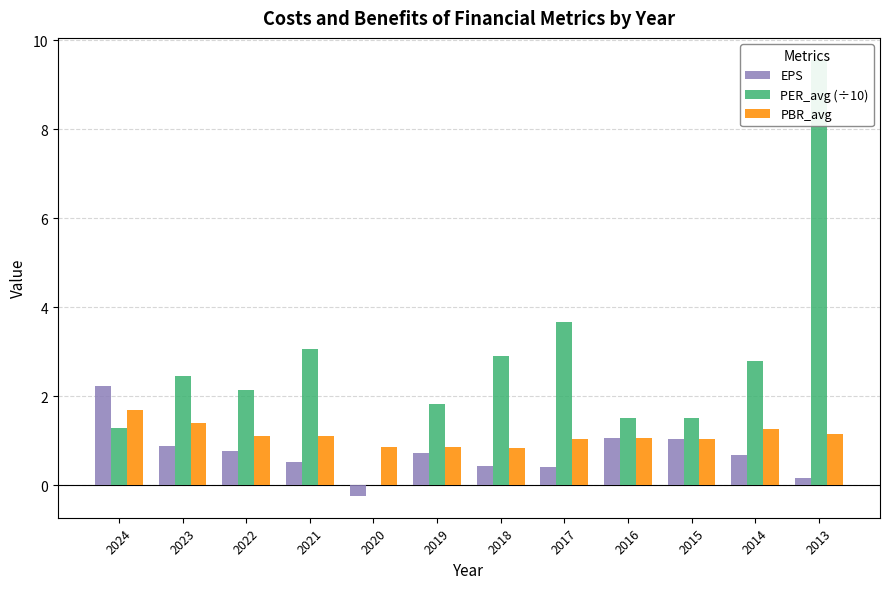

What is the value of the EPS bar at the 1st from the left?

2.2